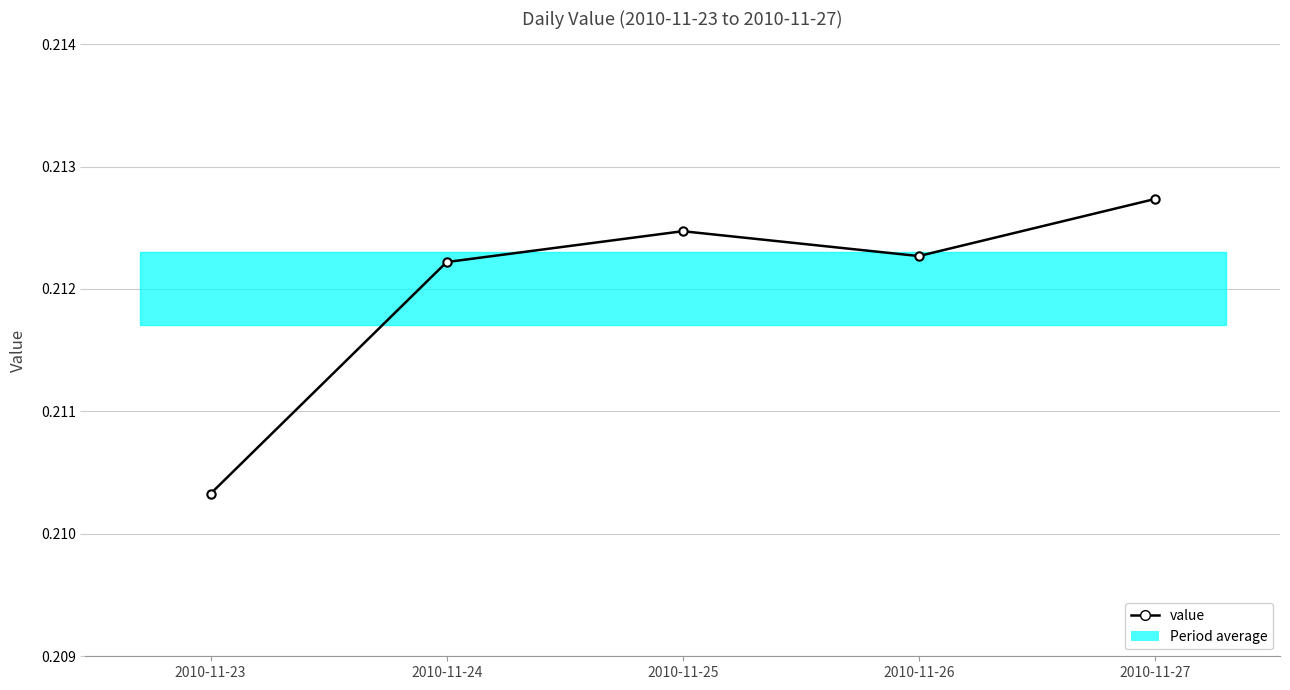

Does the chart display data point markers on the line(s)?

Yes